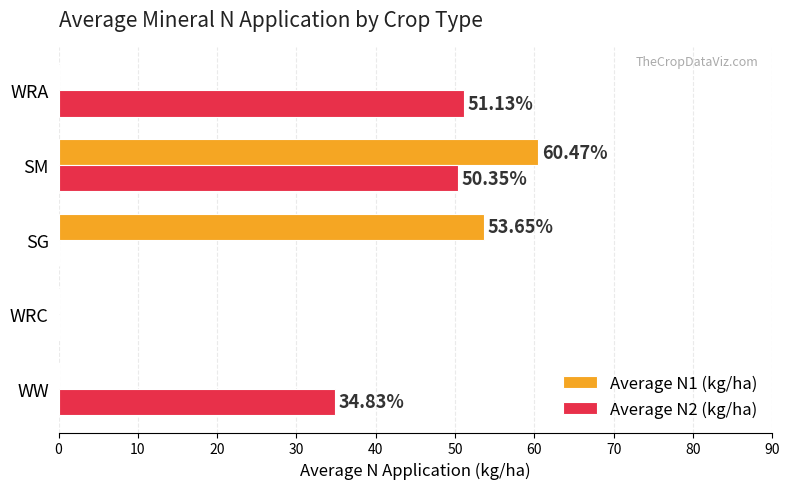

Which series changed the most between WW and SM?

Average N1 (kg/ha)